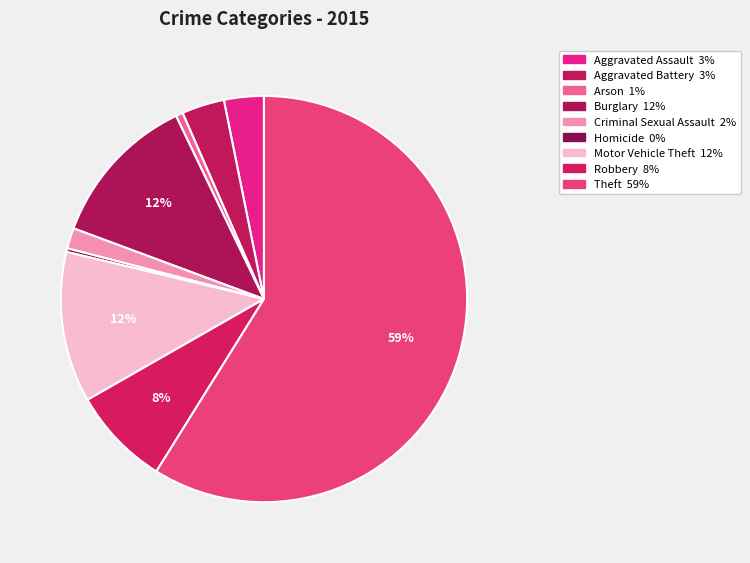

Is Theft the majority of the pie?

Yes